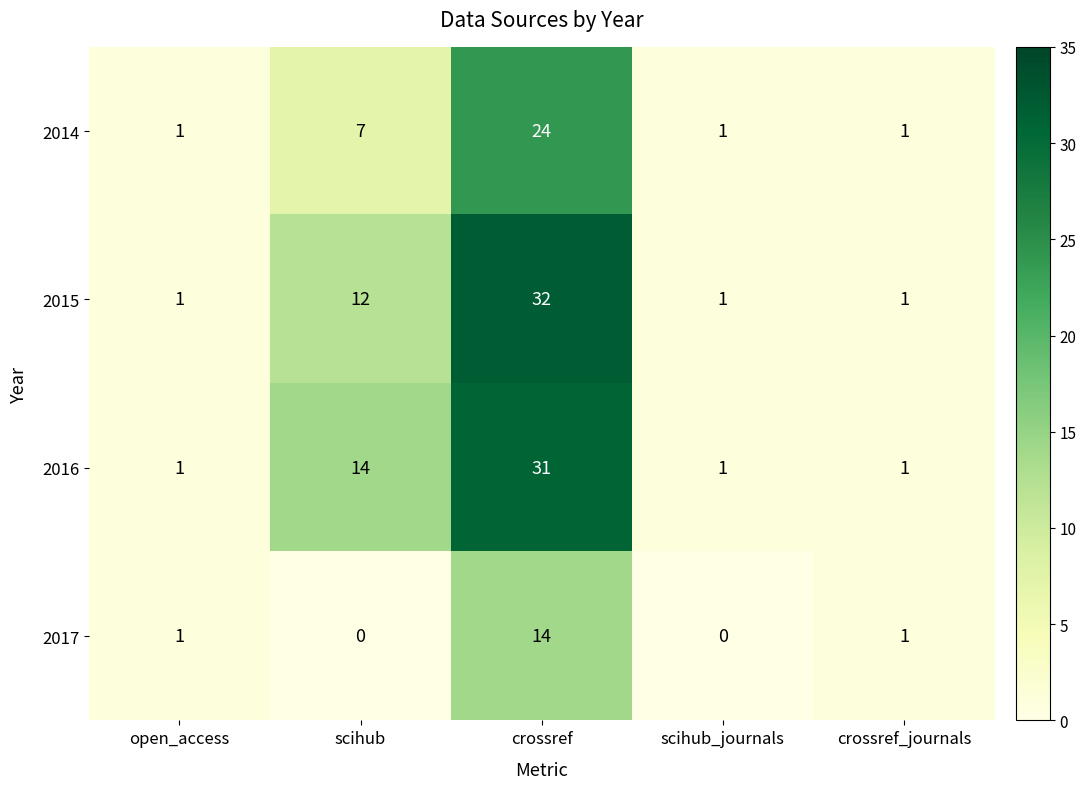

Which series has the widest spread of values?

2015